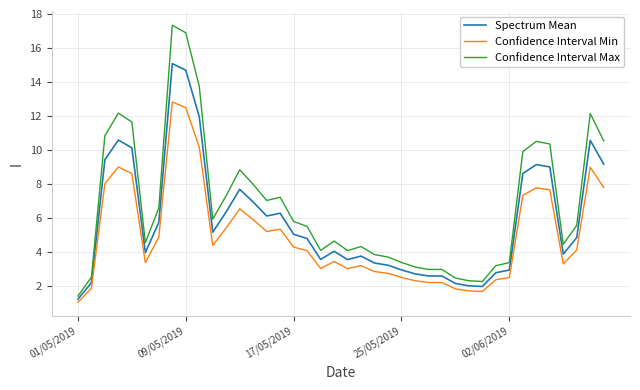

True or false: Confidence Interval Min and Confidence Interval Max cross at least once.

False